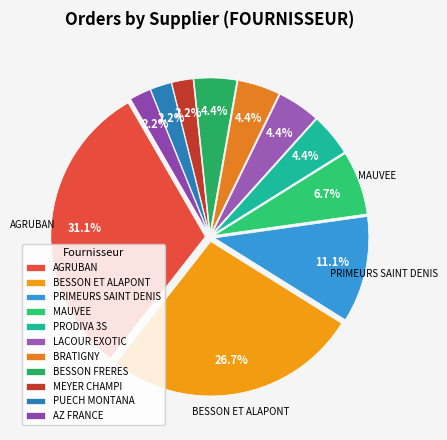

Count the number of slices in the pie.

11